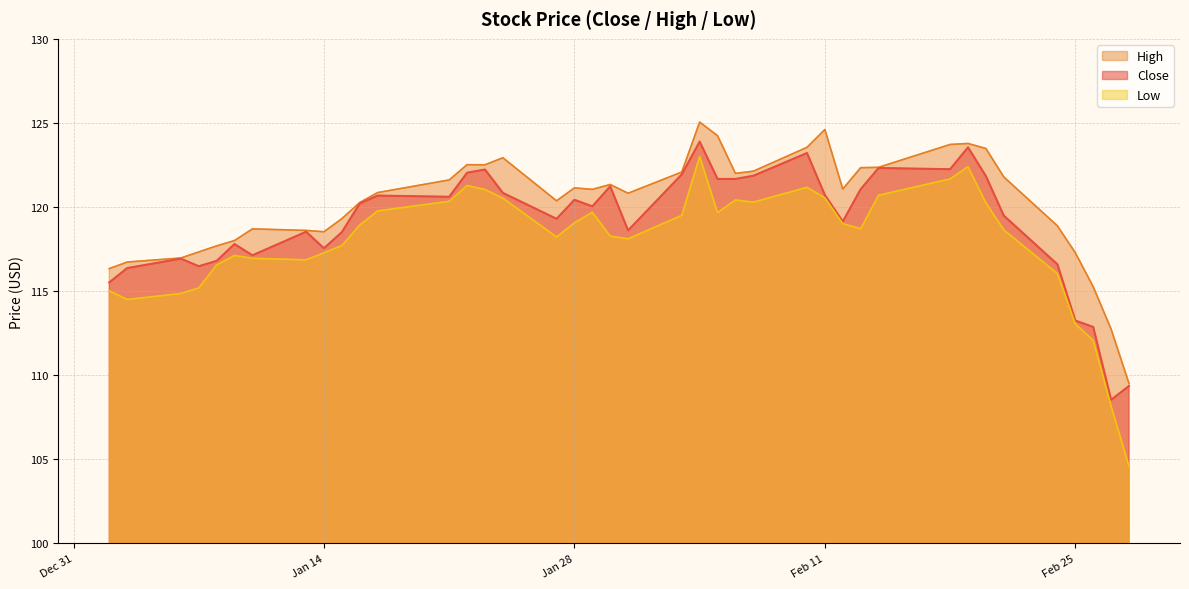

What is the minimum value for Close?

108.5